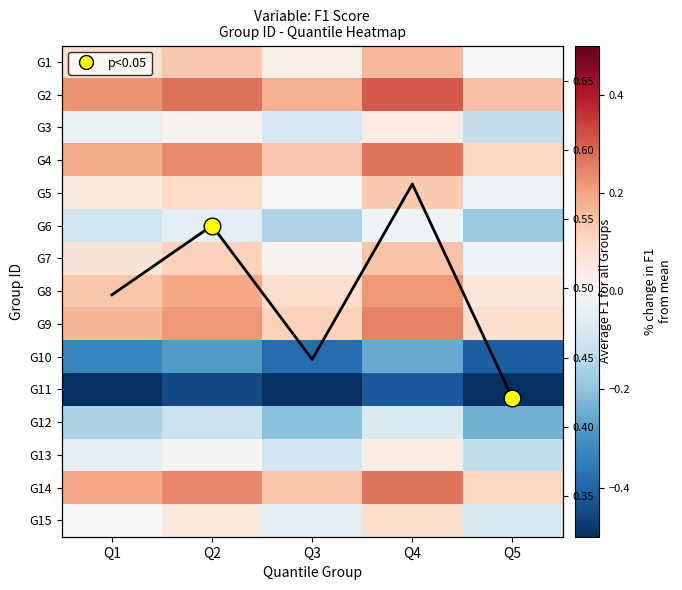

What is the minimum value shown in the chart?

-0.5